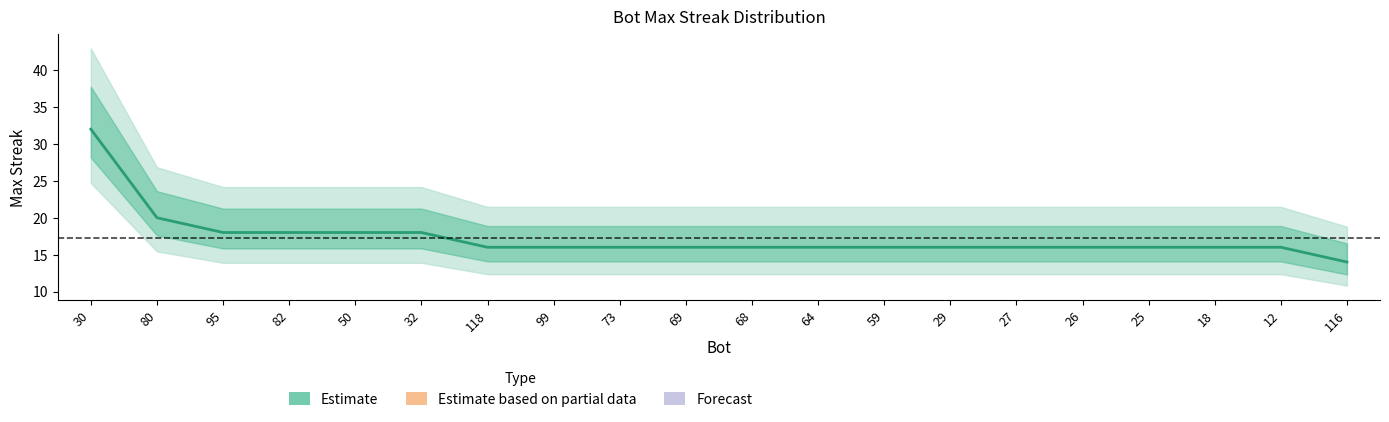

Rank the categories by value from lowest to highest.

116, 118, 99, 73, 69, 68, 64, 59, 29, 27, 26, 25, 18, 12, 95, 82, 50, 32, 80, 30